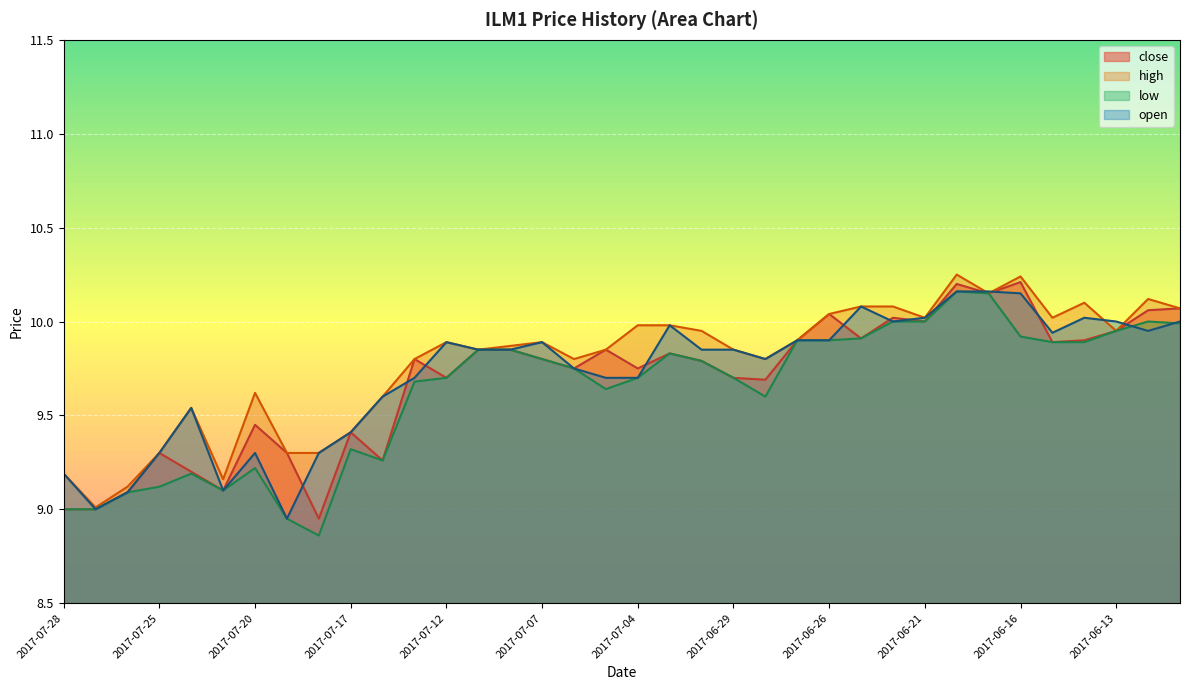

The open series shows 9.2 at 2017-07-28. True or false?

True